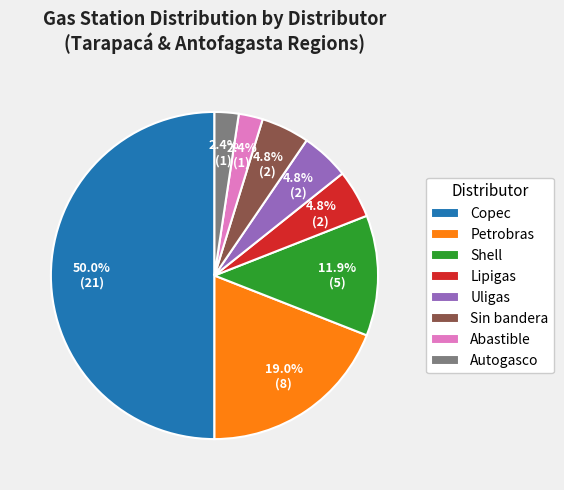

Combined, do Uligas and Lipigas account for over 50%?

No